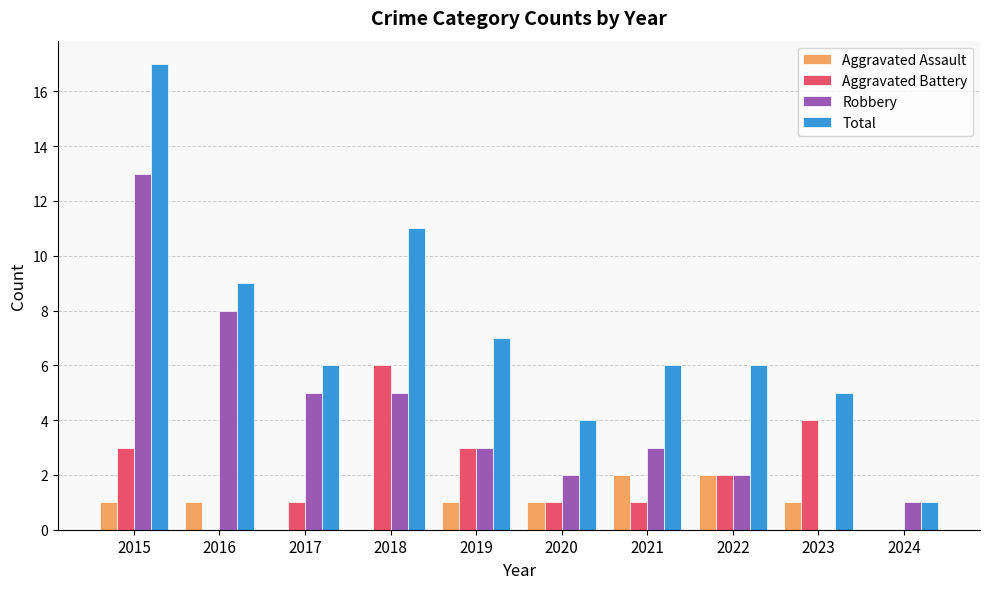

Reading right to left, extract all data points from this chart.

Aggravated Assault: 2024=0	2023=1	2022=2	2021=2	2020=1	2019=1	2018=0	2017=0	2016=1	2015=1
Aggravated Battery: 2024=0	2023=4	2022=2	2021=1	2020=1	2019=3	2018=6	2017=1	2016=0	2015=3
Robbery: 2024=1	2023=0	2022=2	2021=3	2020=2	2019=3	2018=5	2017=5	2016=8	2015=13
Total: 2024=1	2023=5	2022=6	2021=6	2020=4	2019=7	2018=11	2017=6	2016=9	2015=17